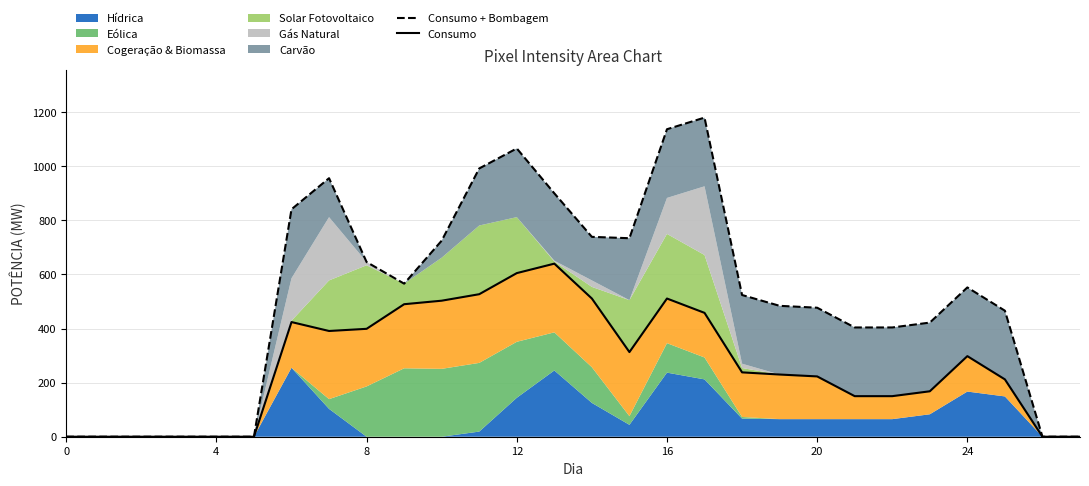

In Consumo, how many points are lower than both neighbors (excluding endpoints)?

2